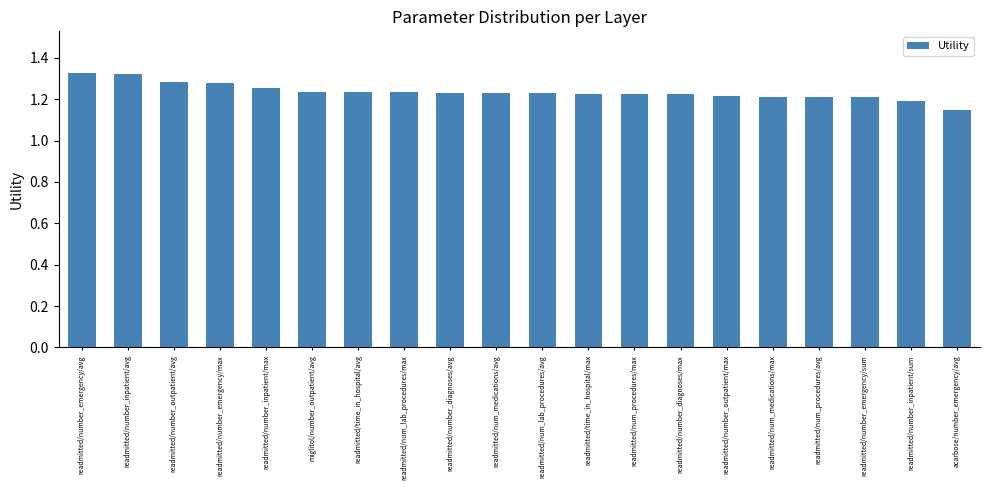

What is the sum of the values at readmitted/number_outpatient/max and readmitted/num_procedures/avg?

2.4